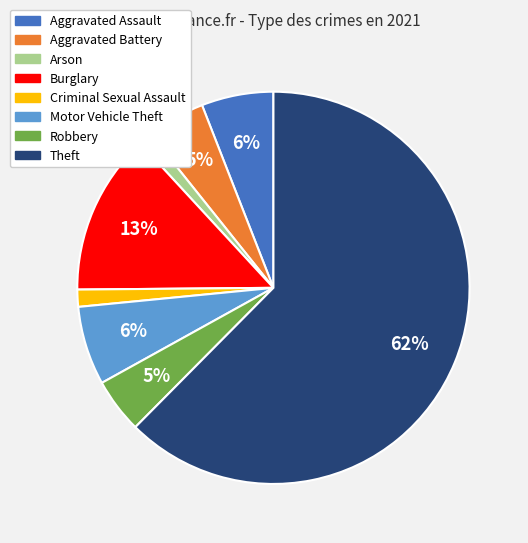

Count the number of slices in the pie.

8